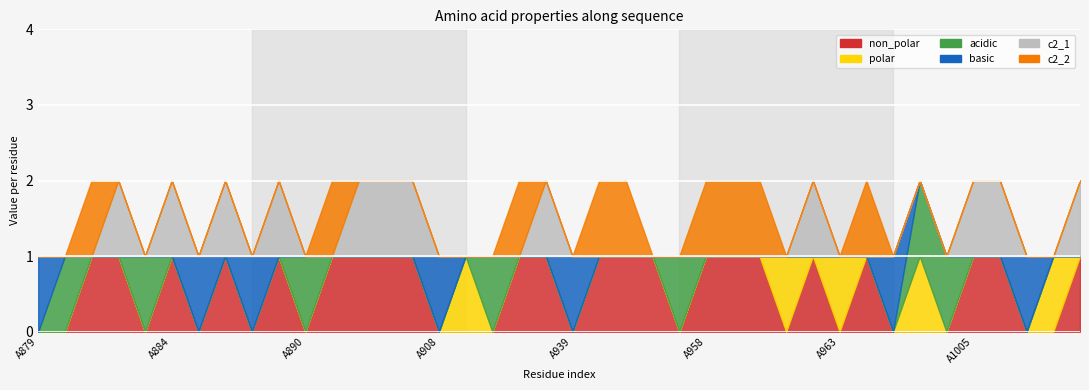

At which label does non_polar reach its minimum?

A879